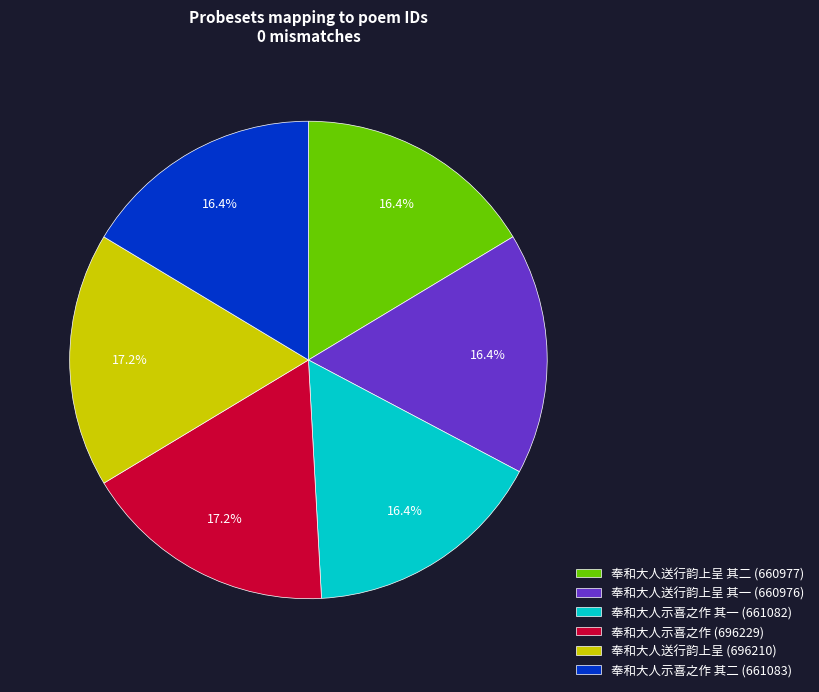

Which has a higher value, 奉和大人示喜之作 其一 (661082) or 奉和大人示喜之作 (696229)?

奉和大人示喜之作 (696229)